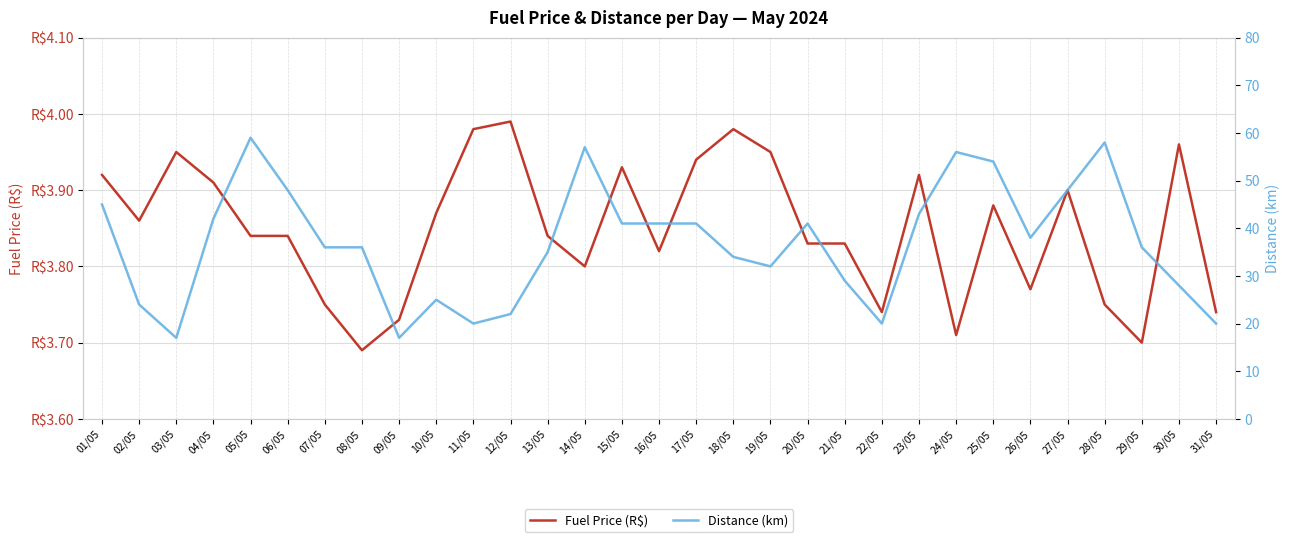

Which series has the widest spread of values?

Distance (km)